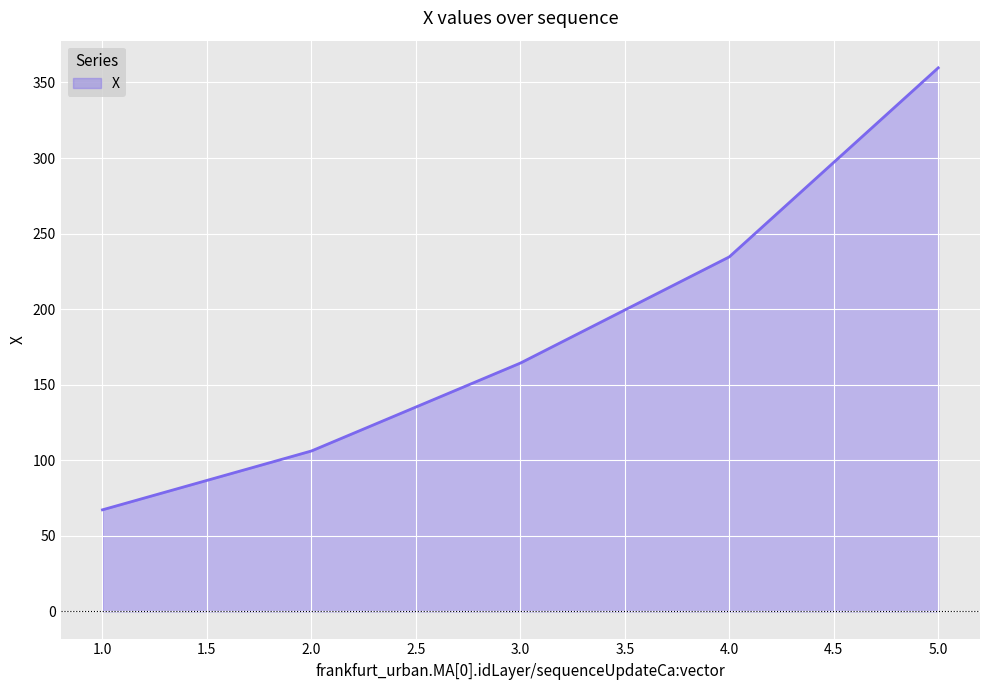

Is it true that the value at 4.0 is 86.3?

False